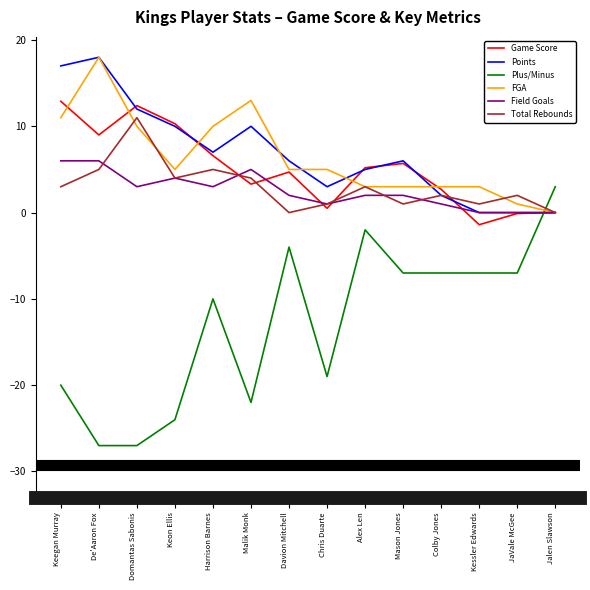

What is the minimum value shown in the chart?

-27.0